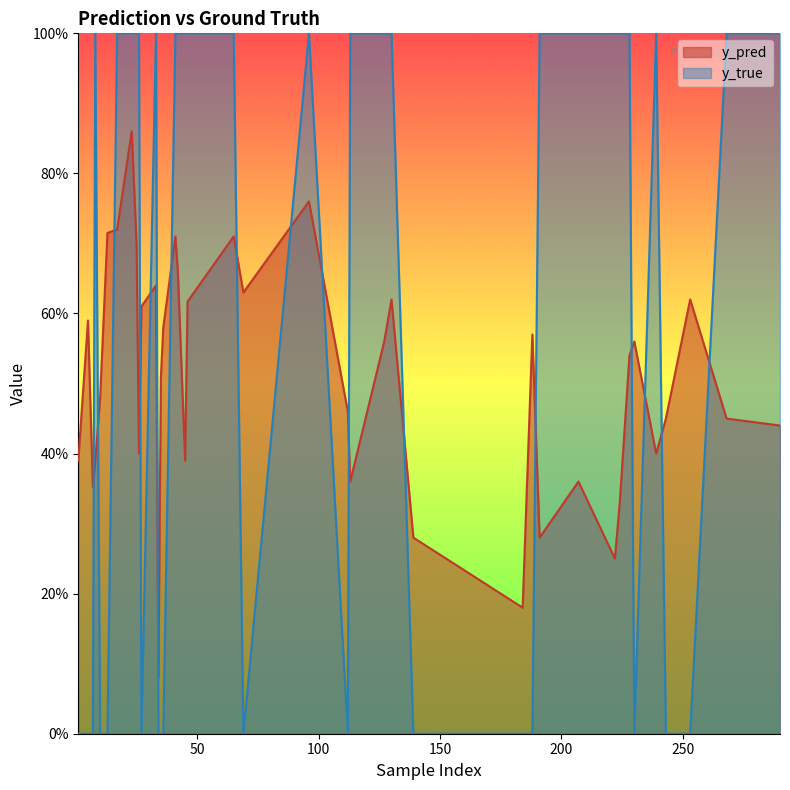

Reading right to left, list all the values displayed in this chart.

y_pred: 0.6	0.7	0.6	0.6	0.4	0.7	0.7	0.7	0.4	0.6	0.4	0.5	0.6	0.5	0.4	0.6	0.5	0.3	0.2	0.4	0.3	0.6	0.2	0.3	0.6	0.6	0.4	0.5	0.8	0.6	0.7	0.4	0.7	0.6	0.5	0.1	0.9	0.5	0.4	0.4
y_true: 1.0	1.0	1.0	0.0	1.0	1.0	1.0	0.0	1.0	0.0	1.0	1.0	0.0	0.0	1.0	0.0	1.0	1.0	1.0	1.0	1.0	0.0	0.0	0.0	1.0	1.0	1.0	0.0	1.0	0.0	1.0	1.0	1.0	0.0	0.0	0.0	1.0	0.0	0.0	0.0